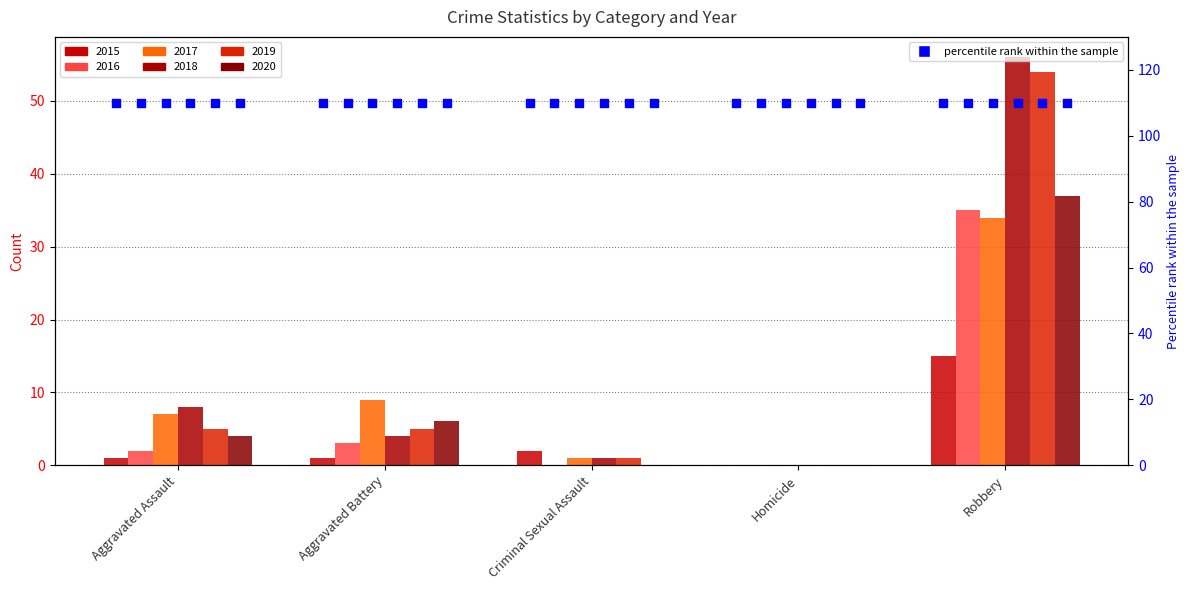

At which category is the sum across all series the highest?

Robbery